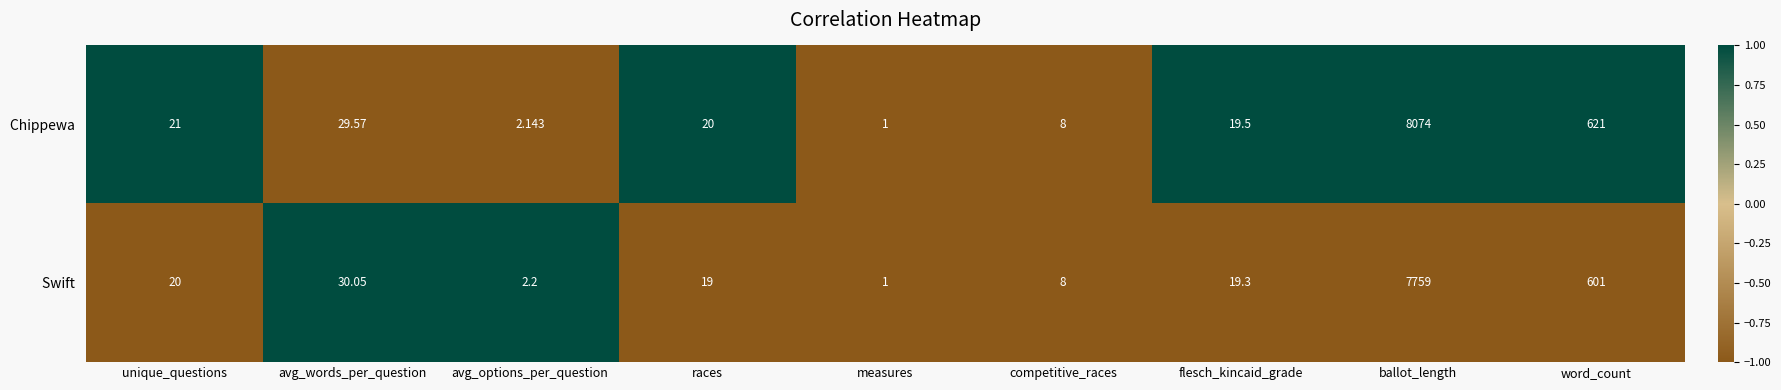

How many series are shown in this chart?

2